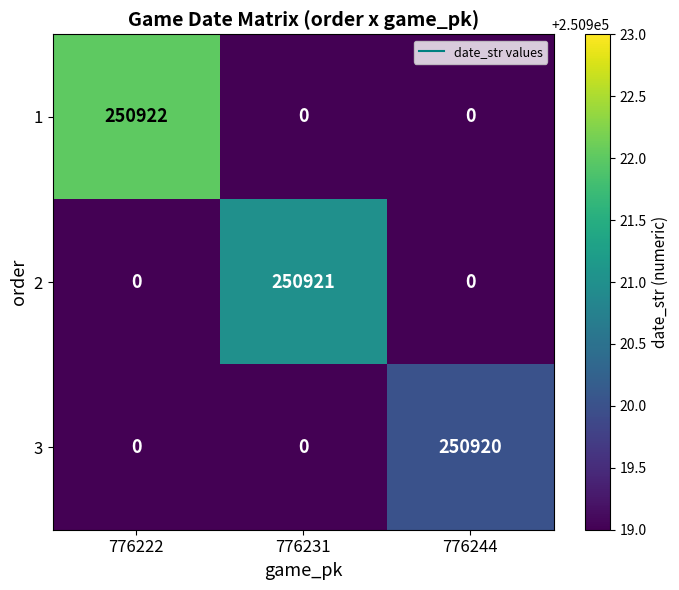

How many categories are shown in the chart?

3